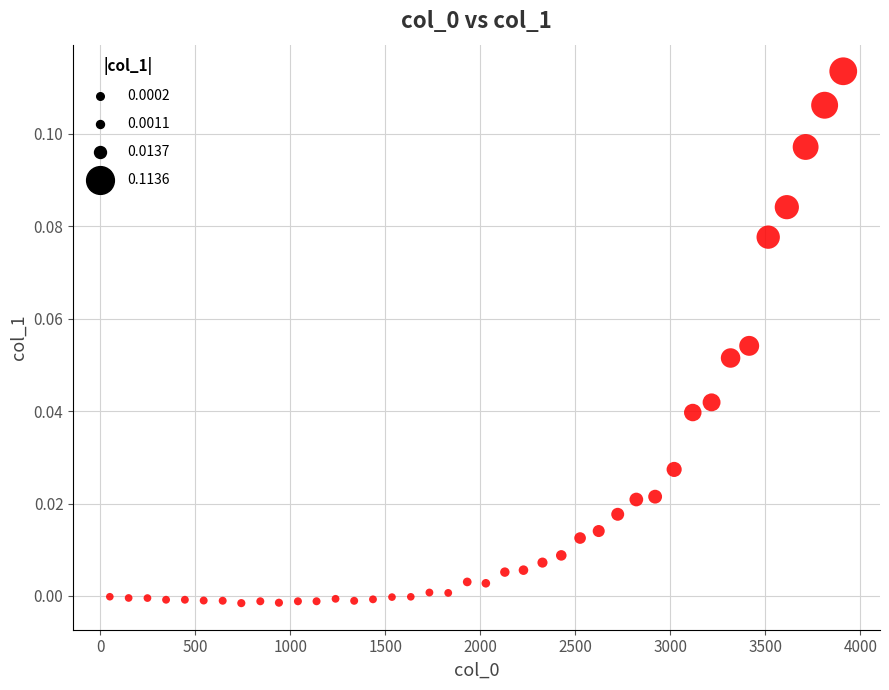

What is the range of X values (max minus min)?

3860.0